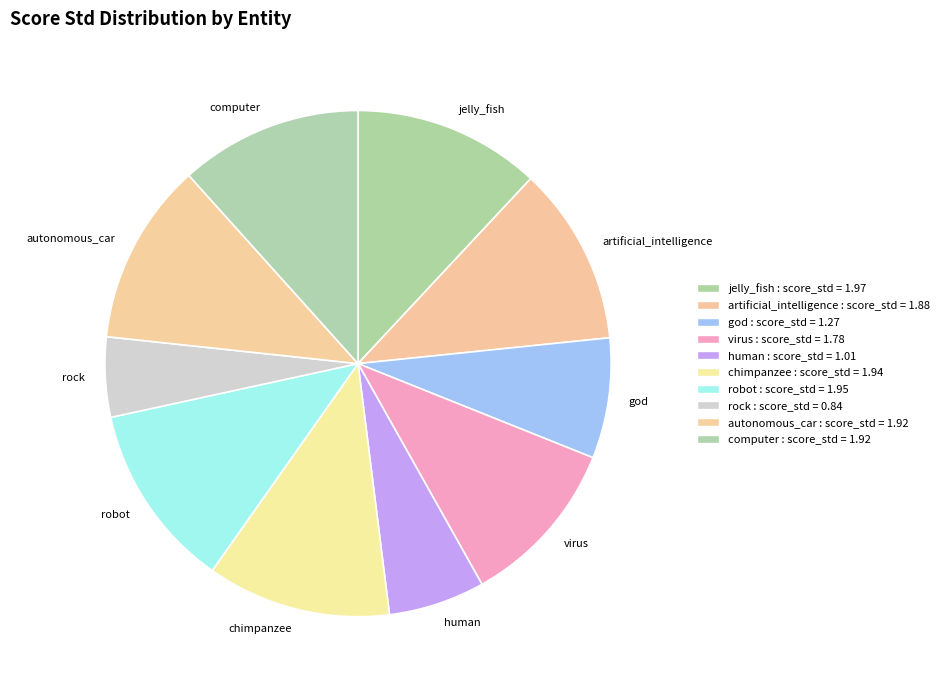

Does artificial_intelligence represent more than half of the total?

No